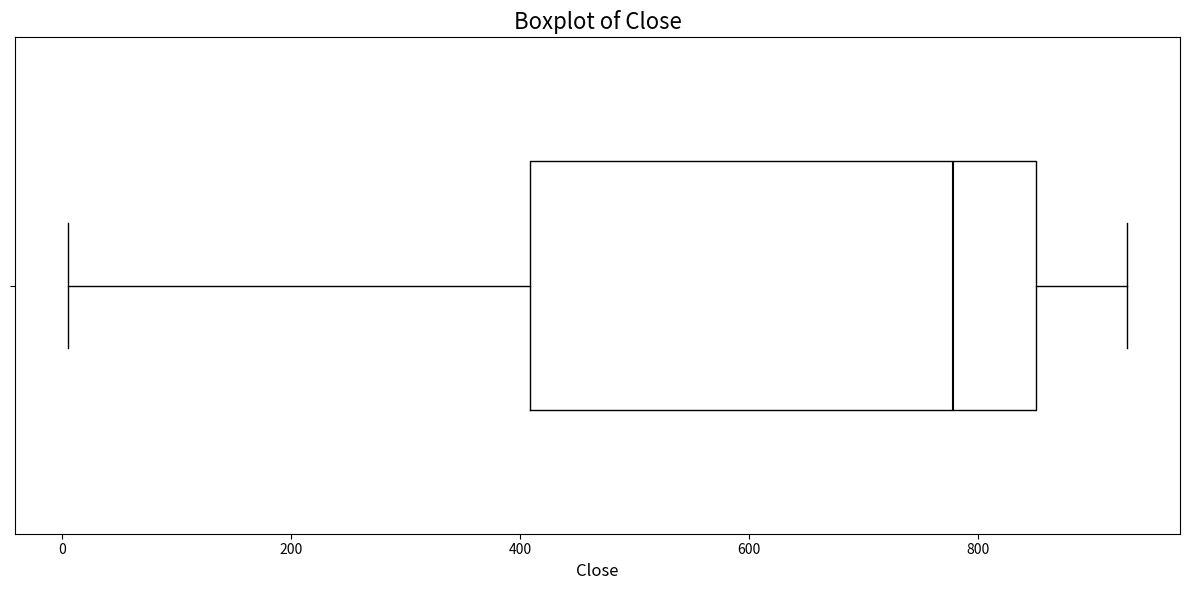

Transcribe this box plot: give where the median line is, the range the box spans, and where the two whiskers end, as read against the x-axis. The values are not printed on the chart, so give them approximately, as read against the axis.

median 780, box 400 to 860, whiskers 0 to 940